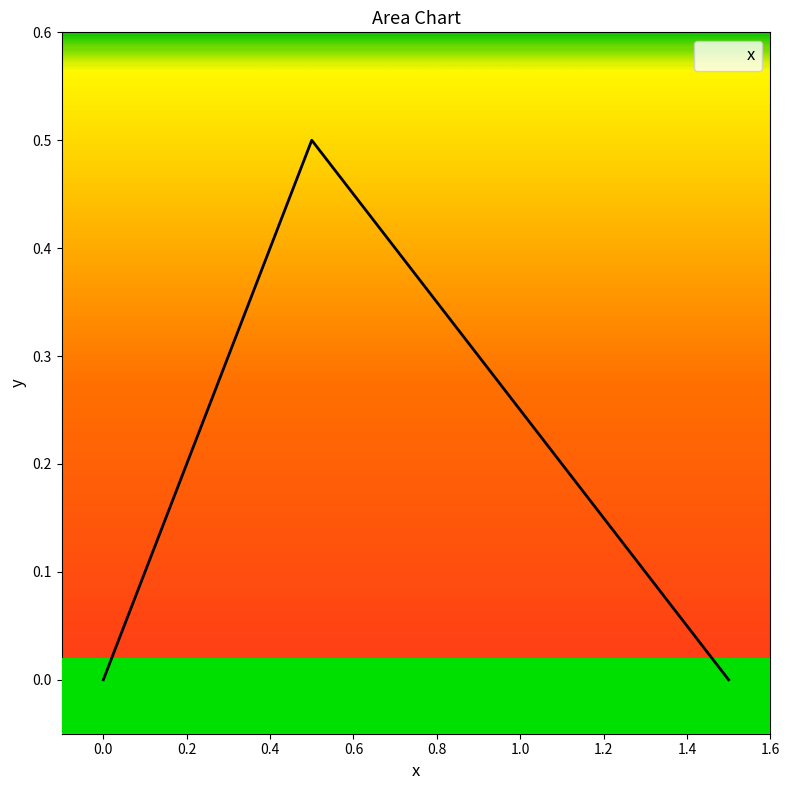

What is the difference between the maximum and minimum values?

0.5